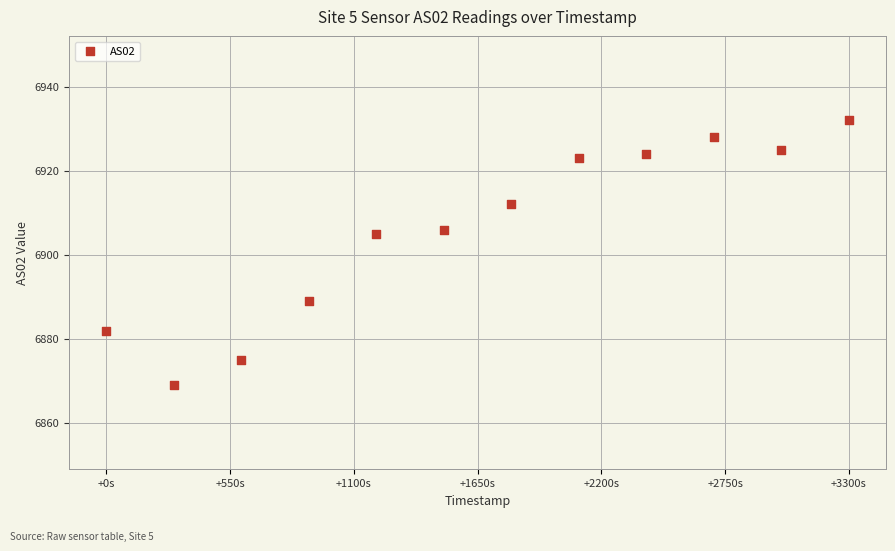

What is the average X value?

1689658283